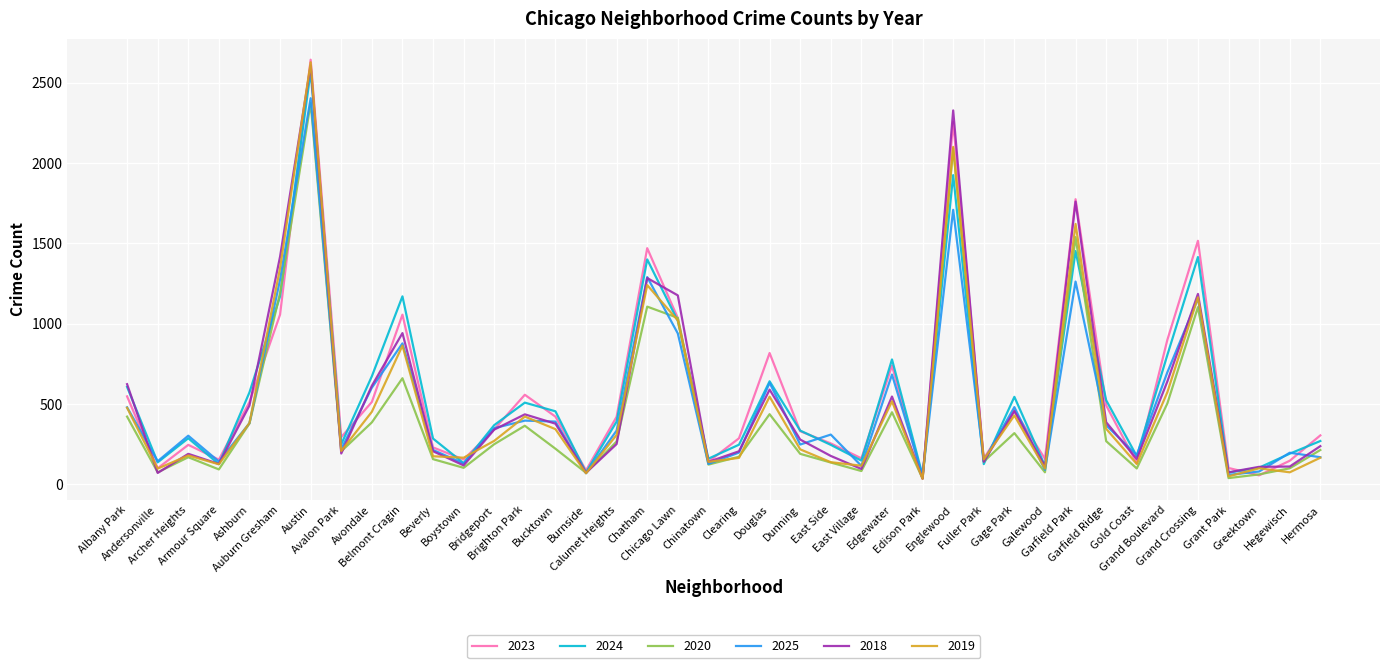

Which series ends up on top after the final intersection of 2018 and 2024?

2024